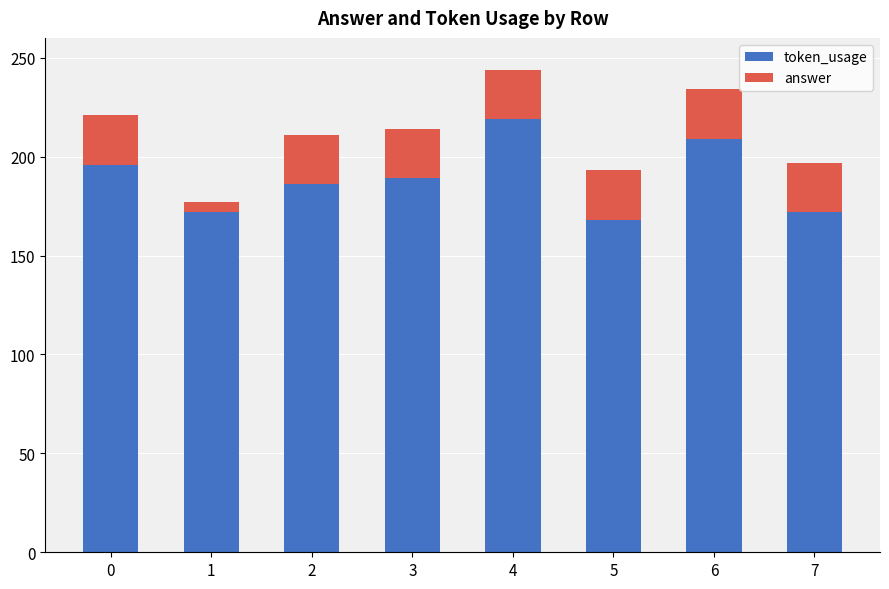

At which category is the sum across all series the highest?

4